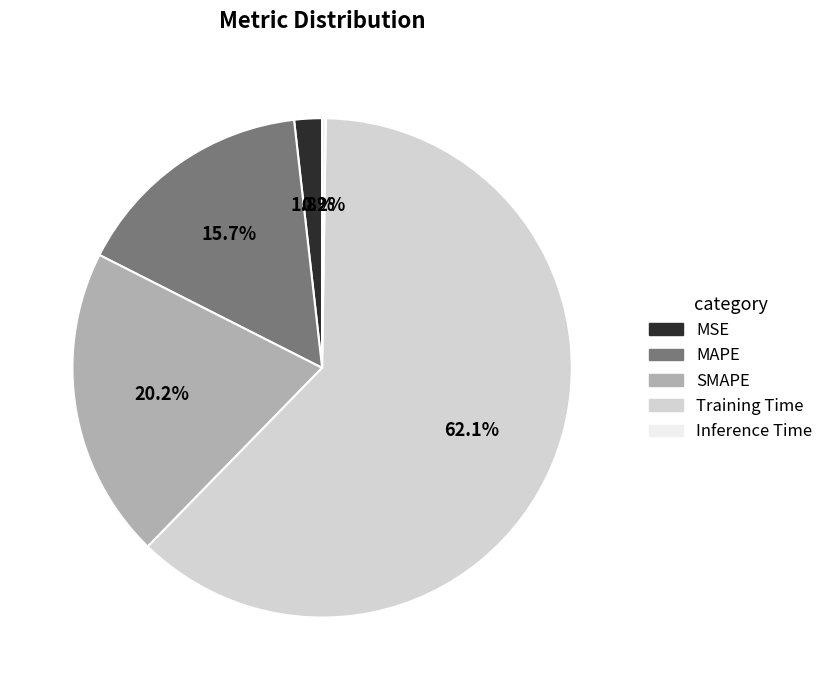

What is the ratio of the value at MAPE to the value at Training Time?

0.3